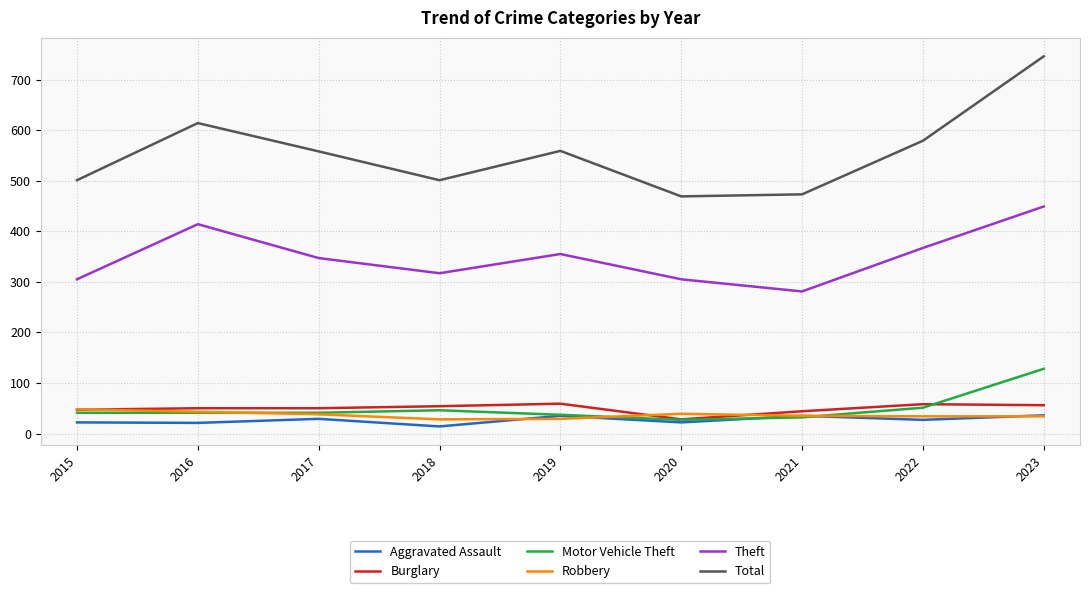

True or false: Total has a value of 473 at 2021.

True